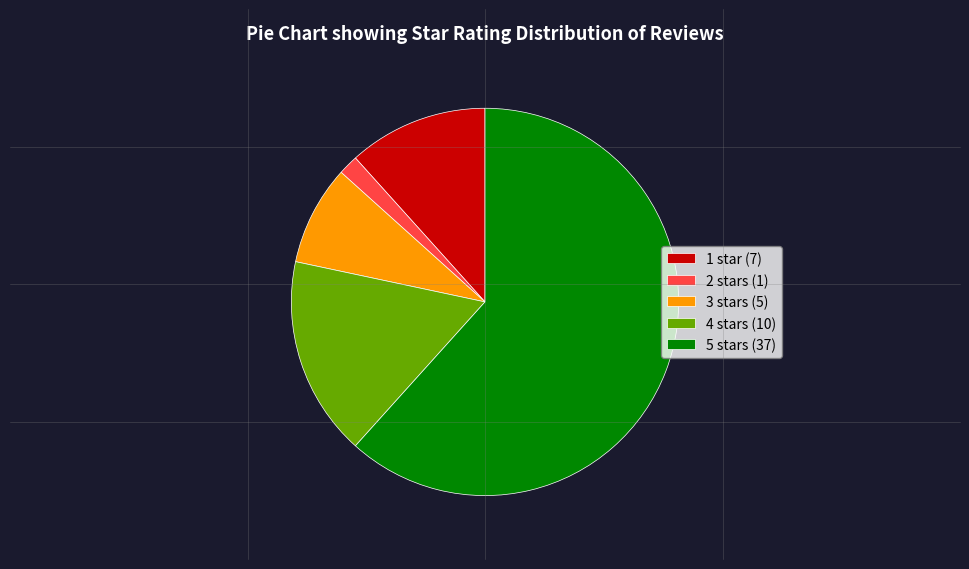

What is the ratio of the value at 1 star (7) to the value at 4 stars (10)?

0.7